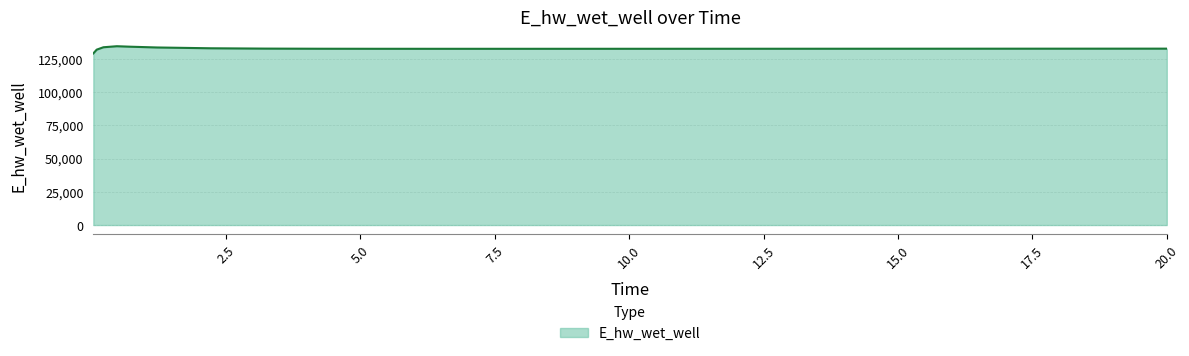

What is the maximum value shown in the chart?

134372.5